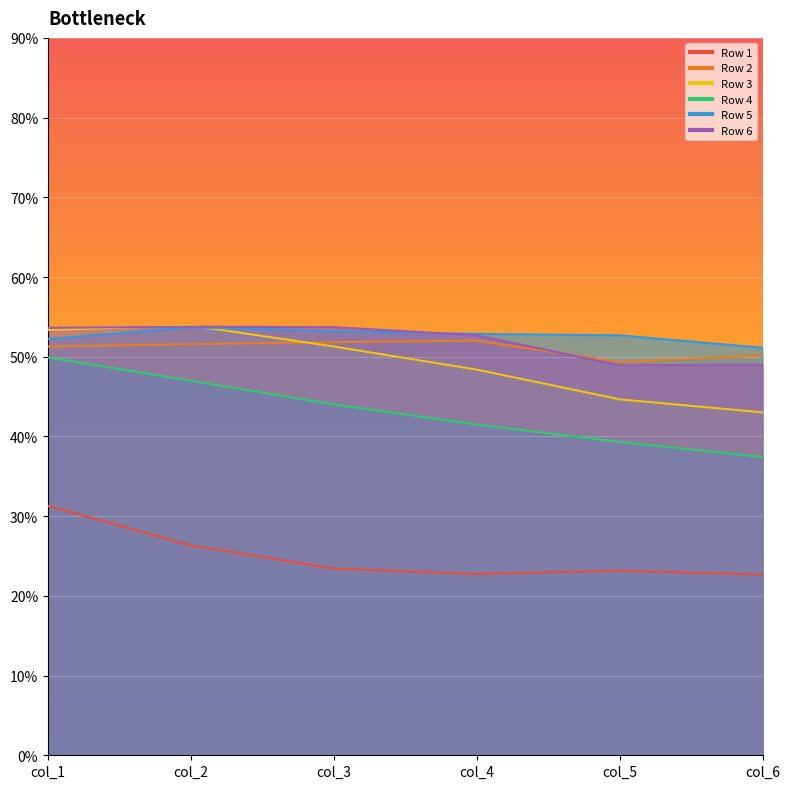

What is the difference between the highest and lowest values at col_4?

0.3